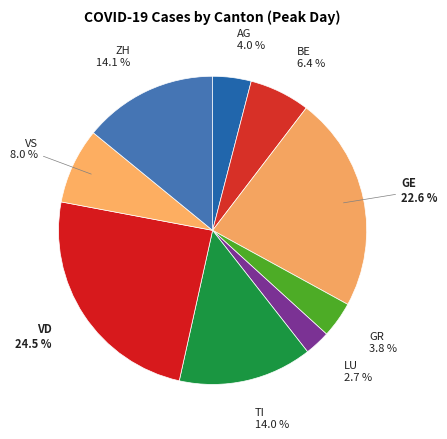

To the nearest percent, what portion does AG represent?

4%